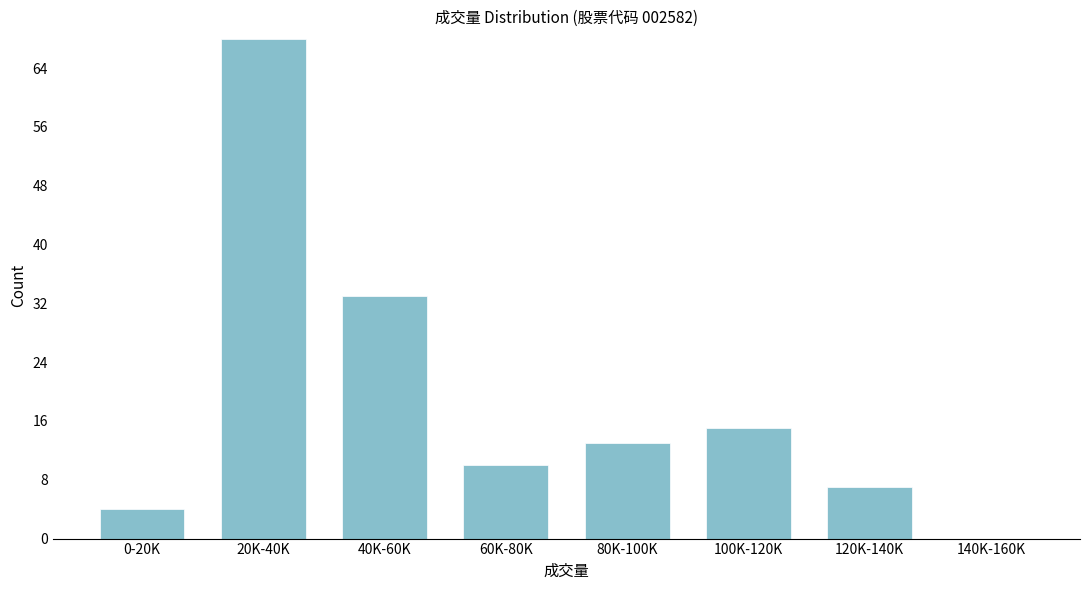

Reading left to right, list all the values displayed in this chart.

0-20K=4	20K-40K=68	40K-60K=33	60K-80K=10	80K-100K=13	100K-120K=15	120K-140K=7	140K-160K=0